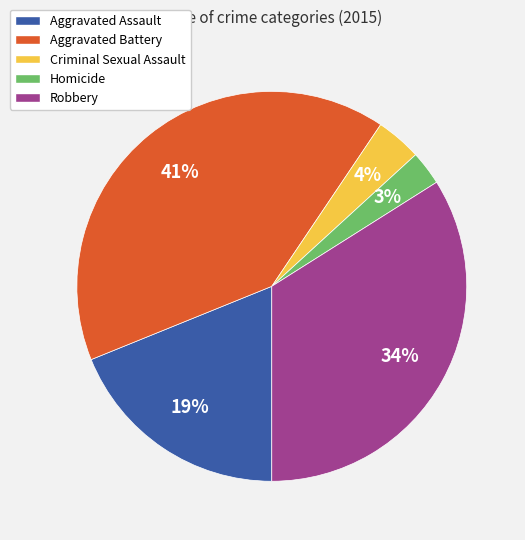

True or false: Aggravated Assault accounts for 19% of the total.

True